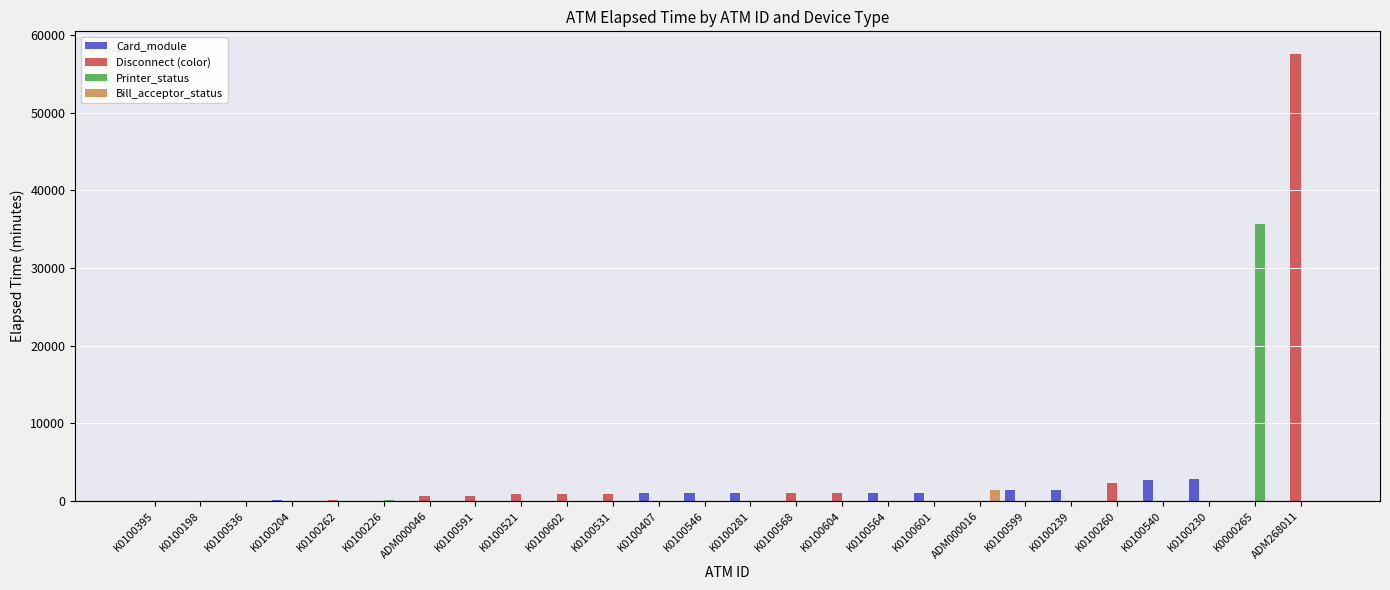

At which category is the sum across all series the highest?

ADM268011